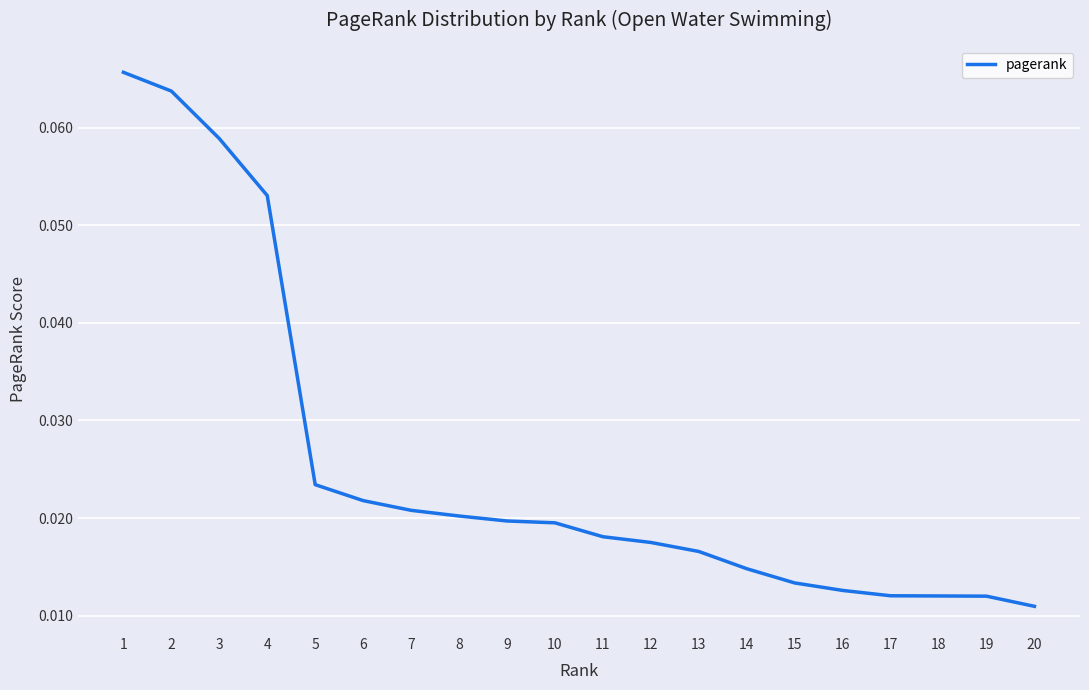

Which has a higher value, 2 or 9?

2